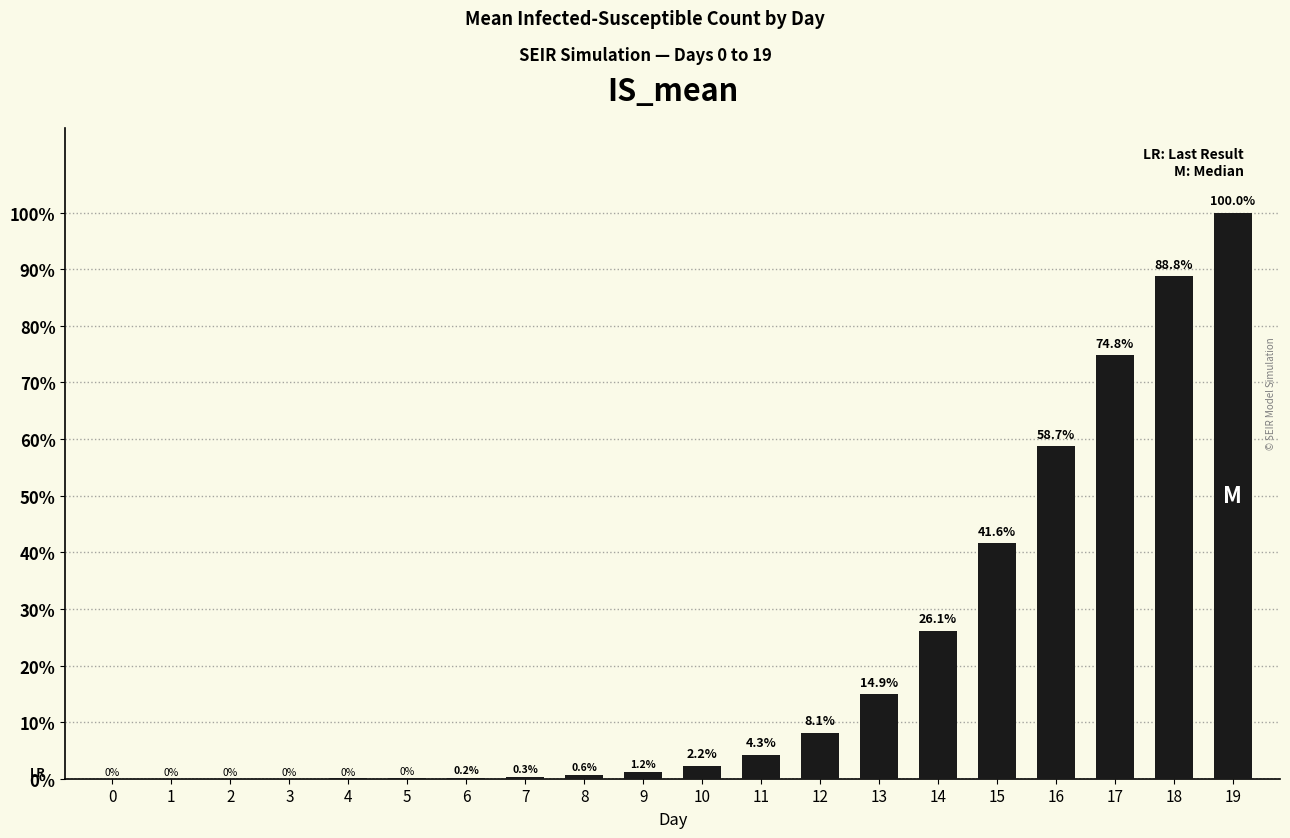

Read the value at 18.

88.8